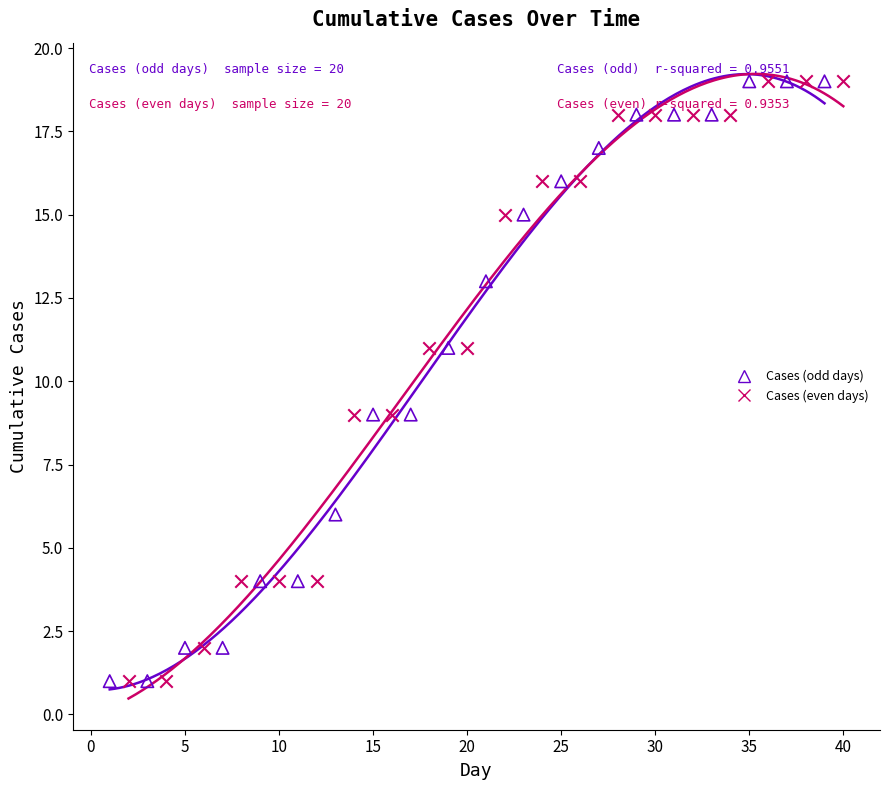

What are all the series names shown in the legend?

Cases (odd days), Cases (even days)